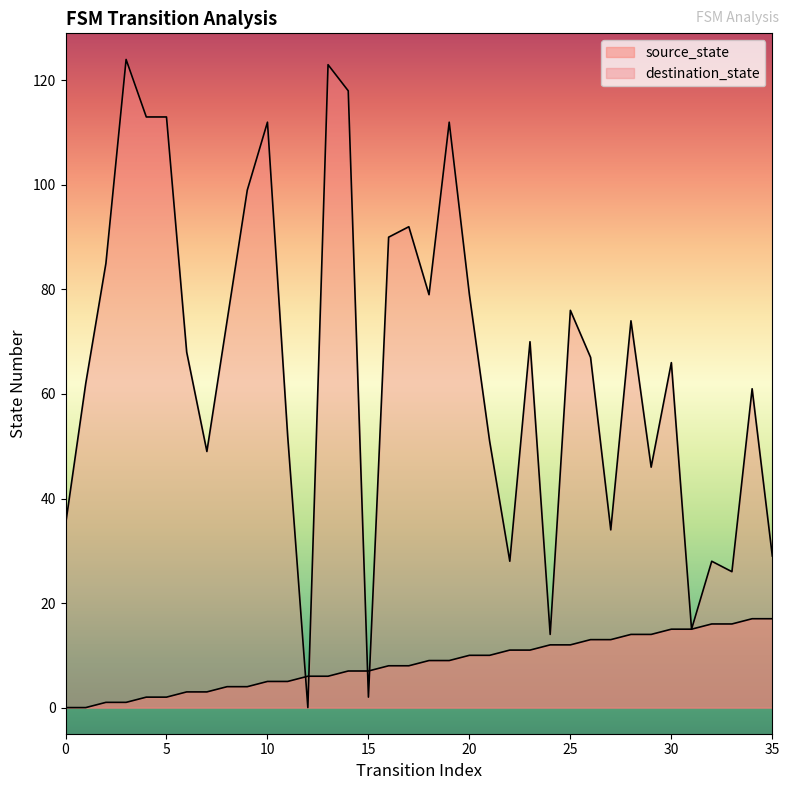

Reading left to right, extract all data points from this chart.

source_state: 0	0	1	1	2	2	3	3	4	4	5	5	6	6	7	7	8	8	9	9	10	10	11	11	12	12	13	13	14	14	15	15	16	16	17	17
destination_state: 35	62	85	124	113	113	68	49	74	99	112	52	0	123	118	2	90	92	79	112	79	51	28	70	14	76	67	34	74	46	66	15	28	26	61	29